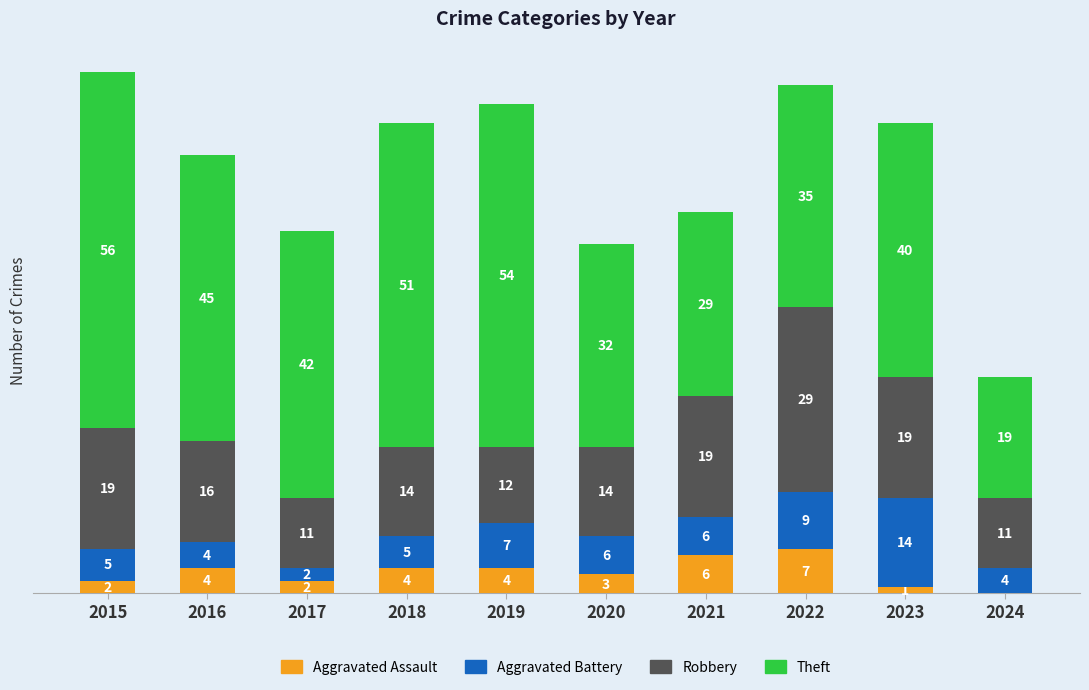

Does the chart contain stacked bars?

Yes